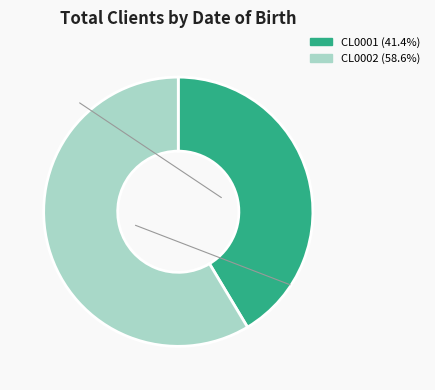

Which category has the smallest portion of the pie?

CL0001